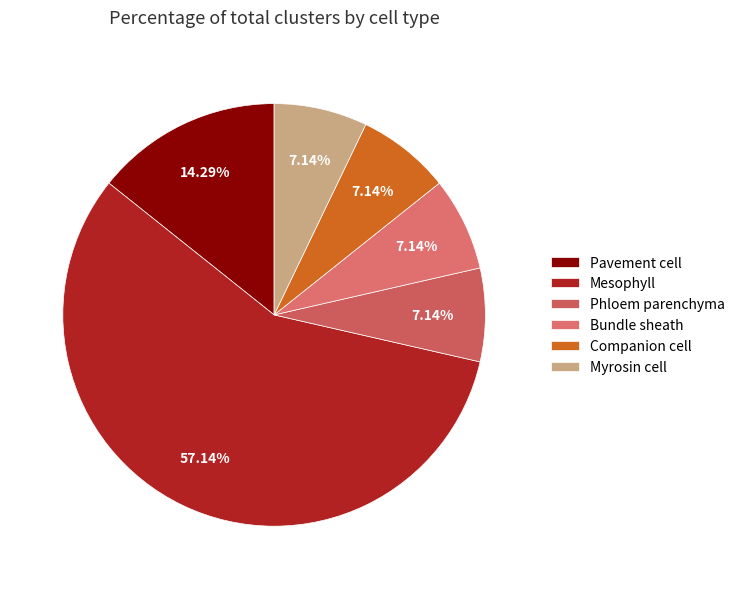

Which category has the smallest portion of the pie?

Phloem parenchyma